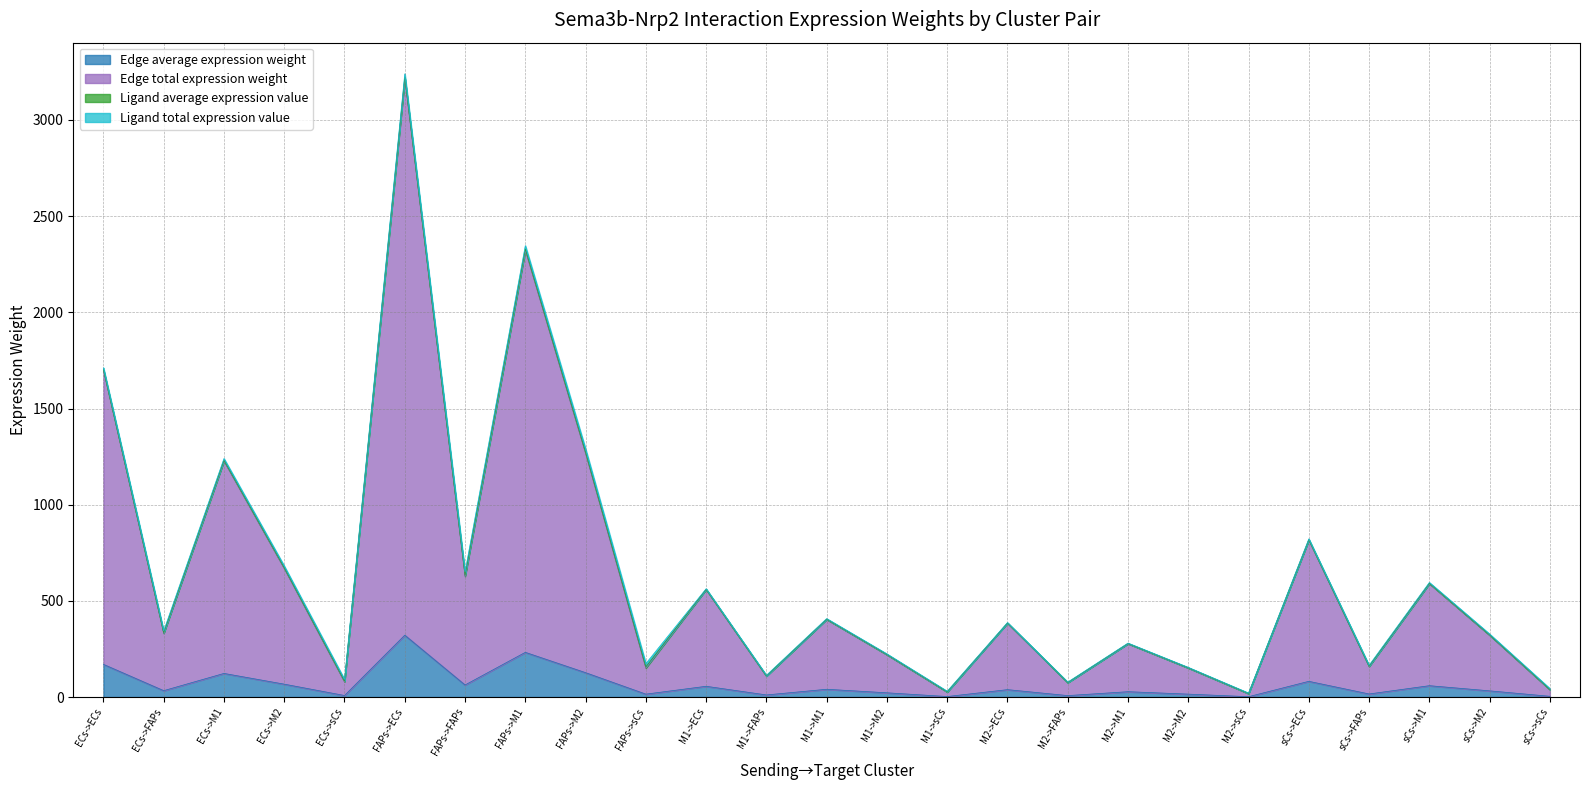

How many data points in Edge average expression weight are less than 33?

12